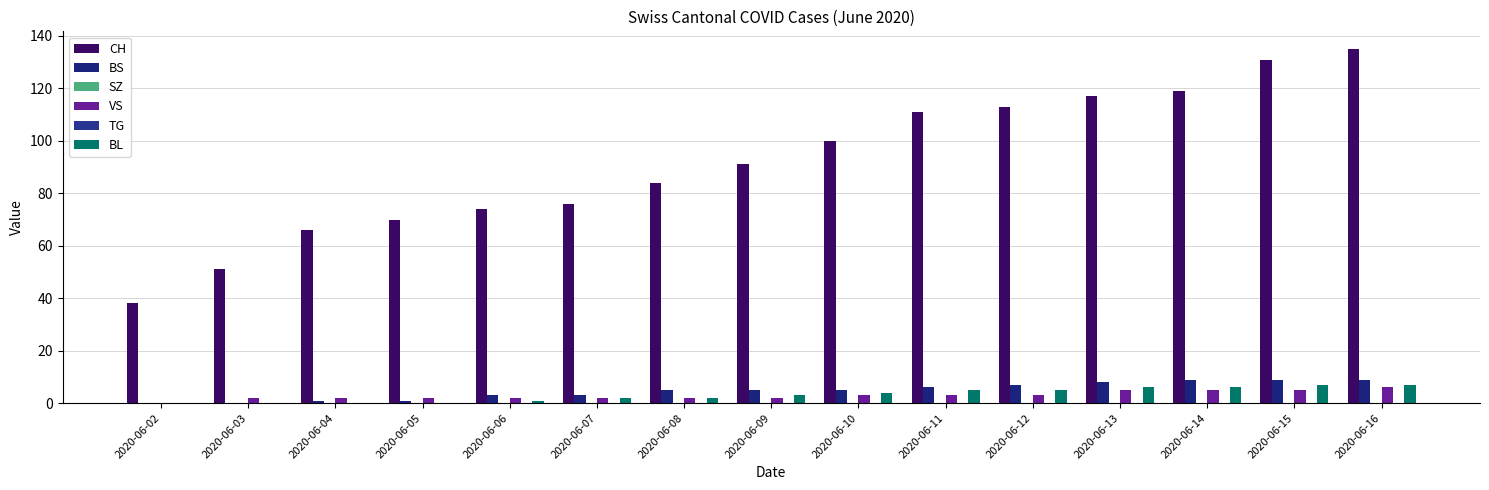

Rank the categories by CH value from highest to lowest.

2020-06-16, 2020-06-15, 2020-06-14, 2020-06-13, 2020-06-12, 2020-06-11, 2020-06-10, 2020-06-09, 2020-06-08, 2020-06-07, 2020-06-06, 2020-06-05, 2020-06-04, 2020-06-03, 2020-06-02